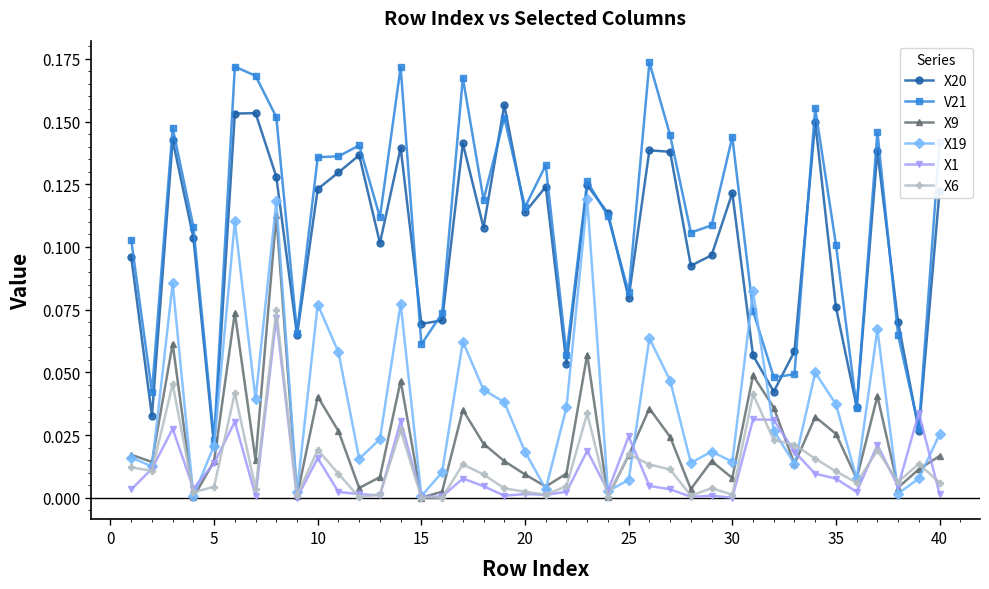

Rank the series by their maximum value, from lowest to highest.

X1, X6, X9, X19, X20, V21